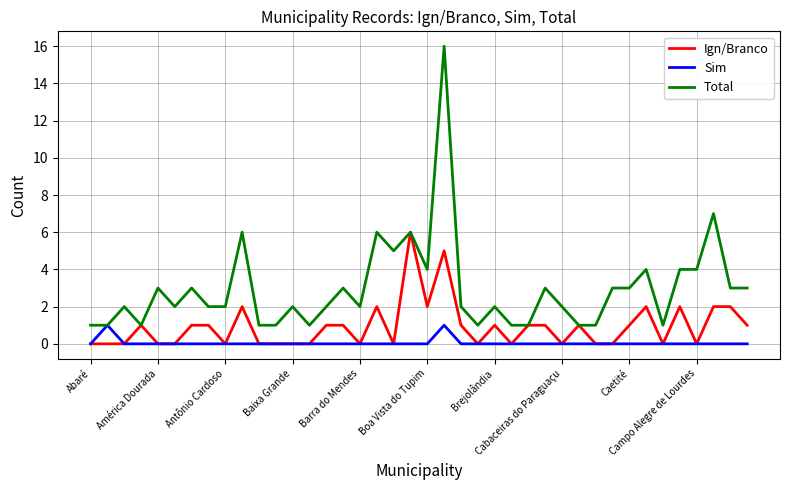

What is the difference between the maximum and minimum values in the Total series?

15